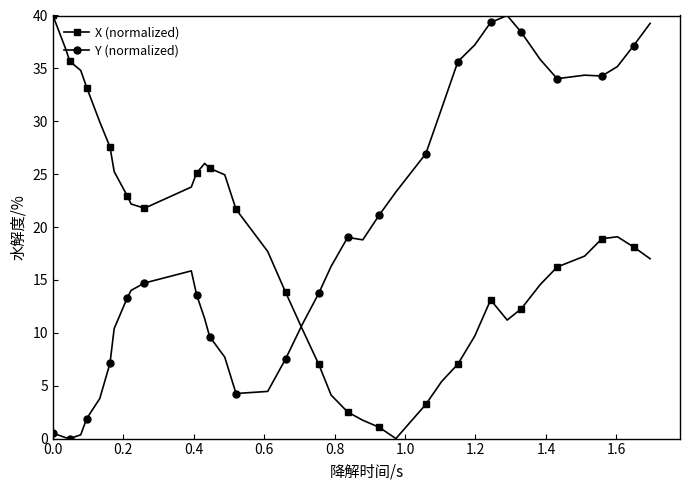

True or false: X (normalized) and Y (normalized) intersect in this chart.

True